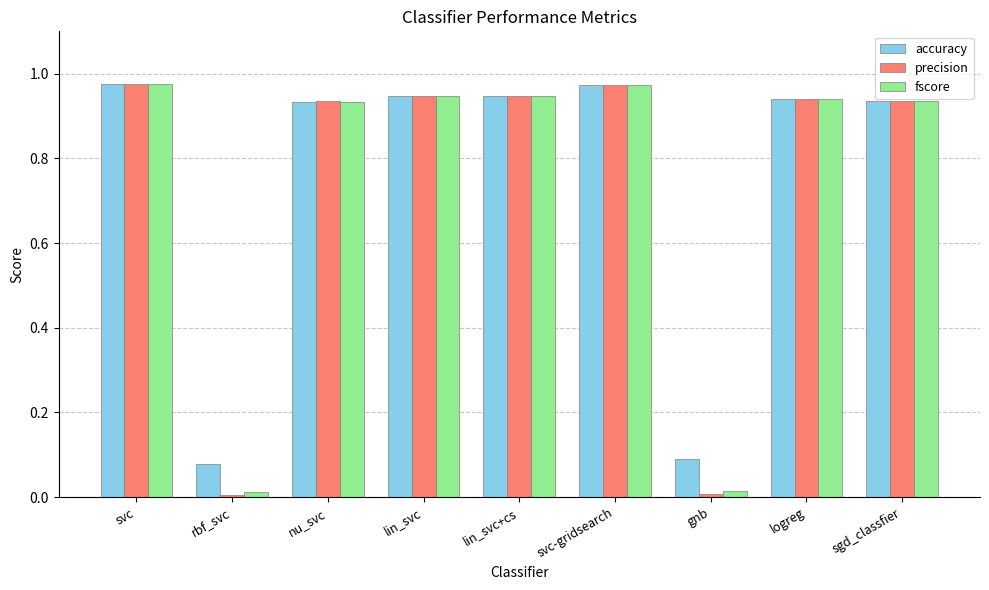

At how many categories does at least one series exceed 0?

9